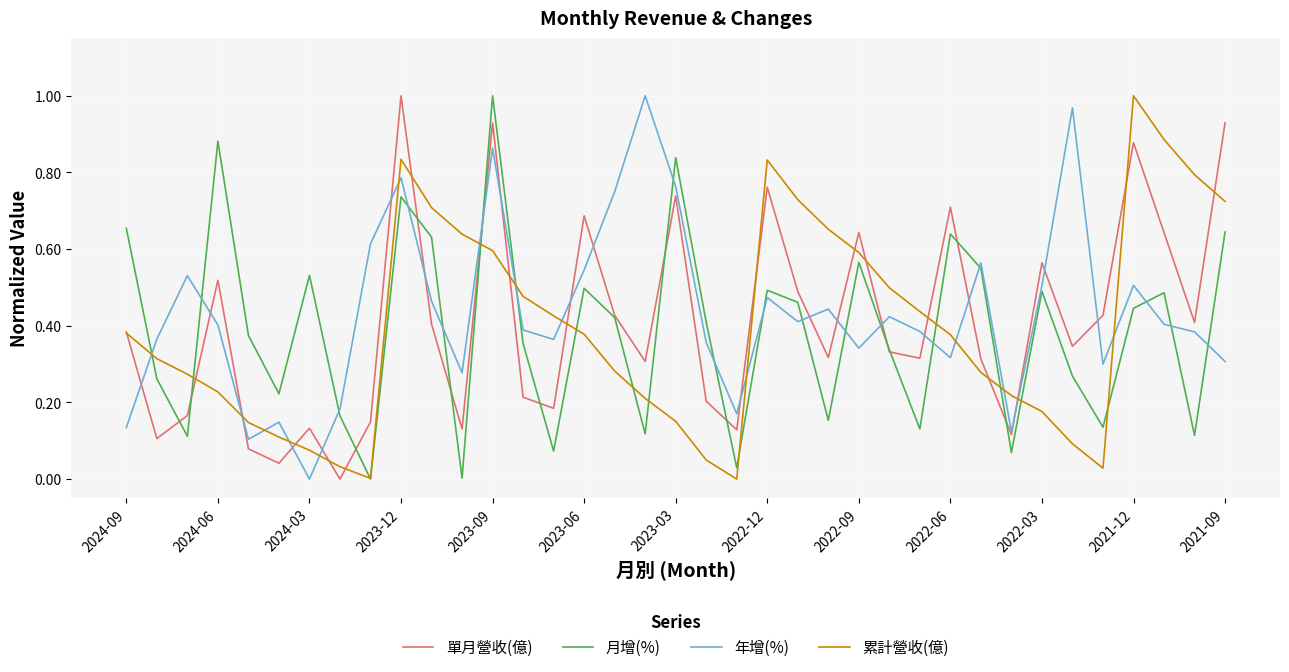

True or false: 年增(%) and 月增(%) cross at least once.

True